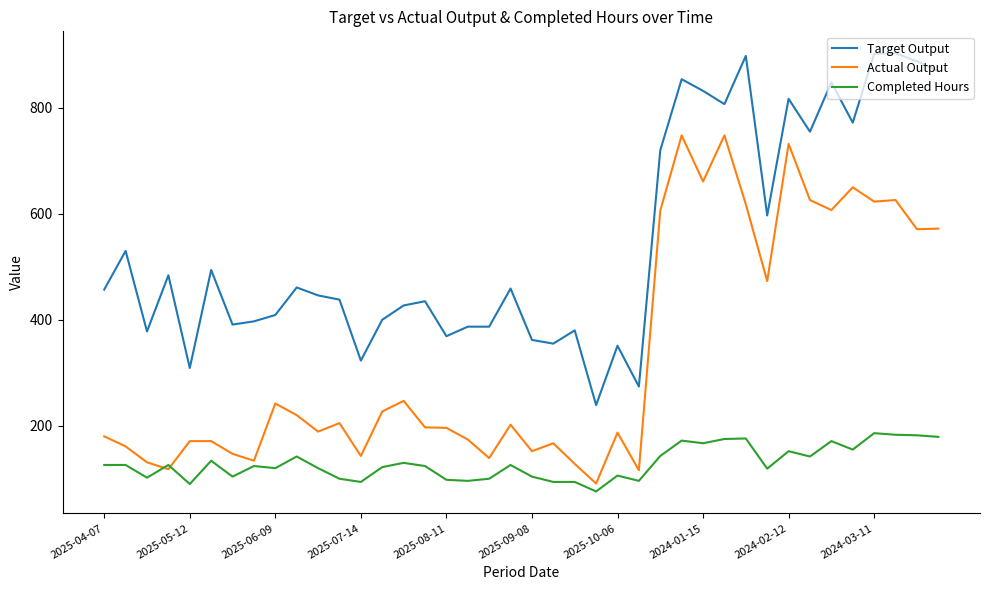

List the series in order of their overall mean, lowest first.

Completed Hours, Actual Output, Target Output